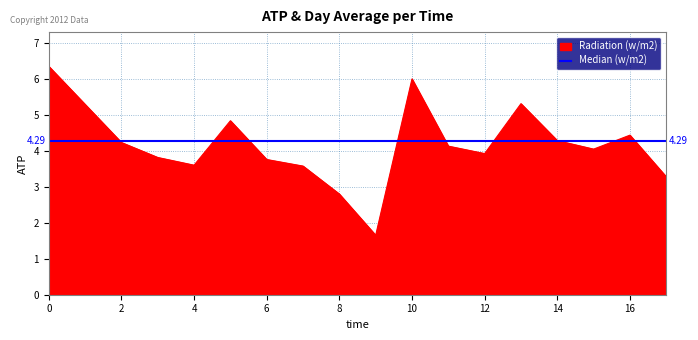

True or false: the data has more than 2 interior local peaks.

True